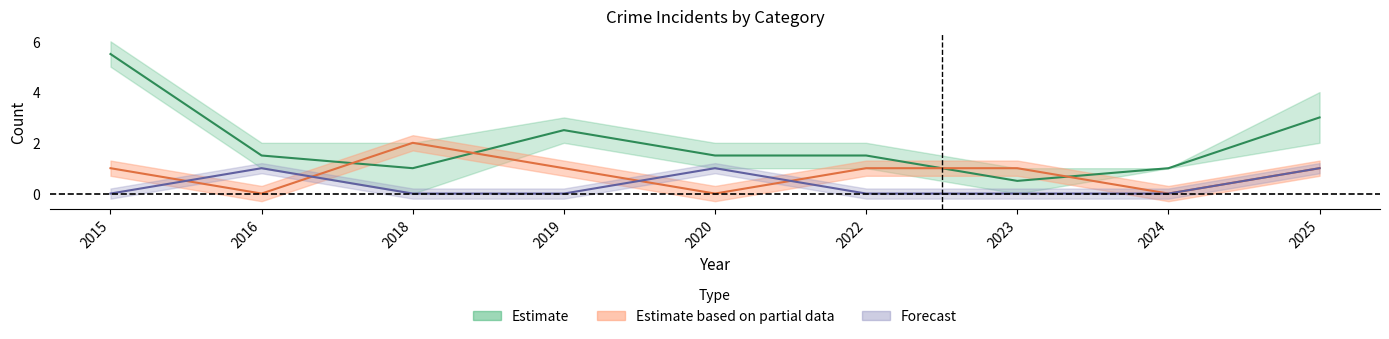

How many data points does each series have?

9